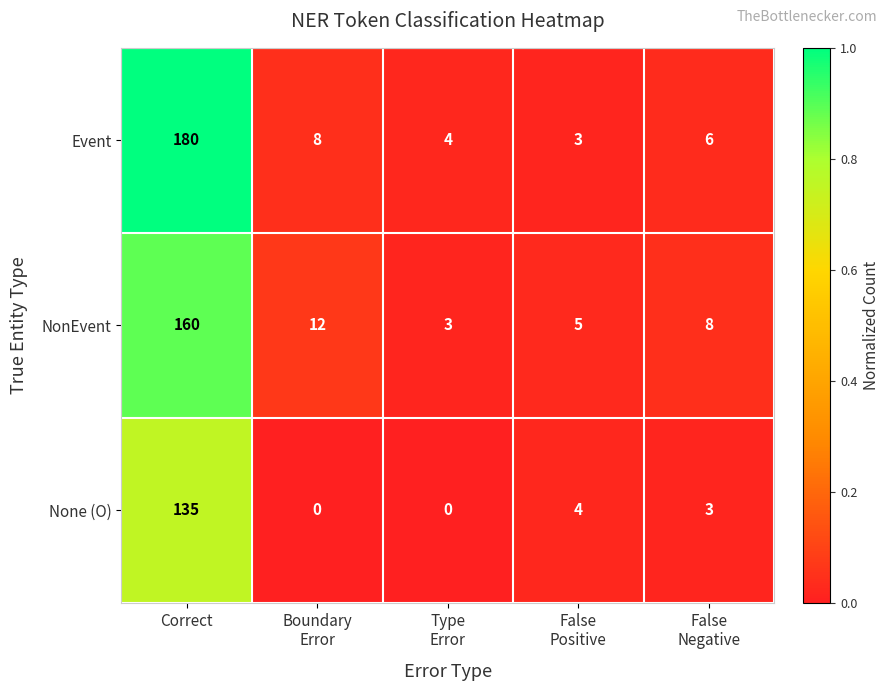

Is it true that NonEvent equals 249 at Correct?

False